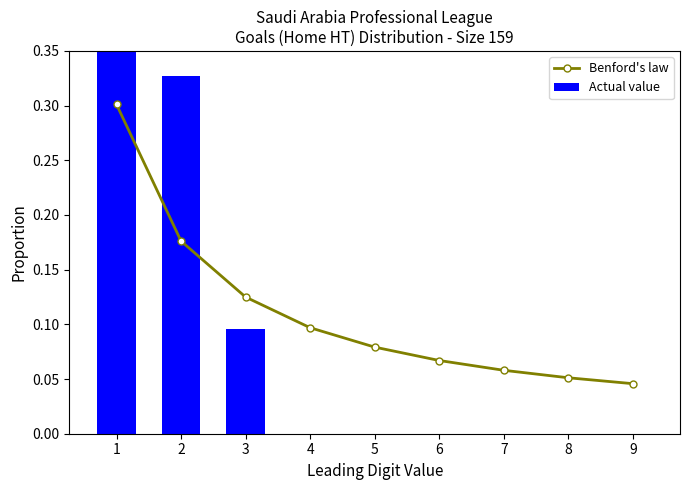

What are all the series names shown in the legend?

Benford's law, Actual value